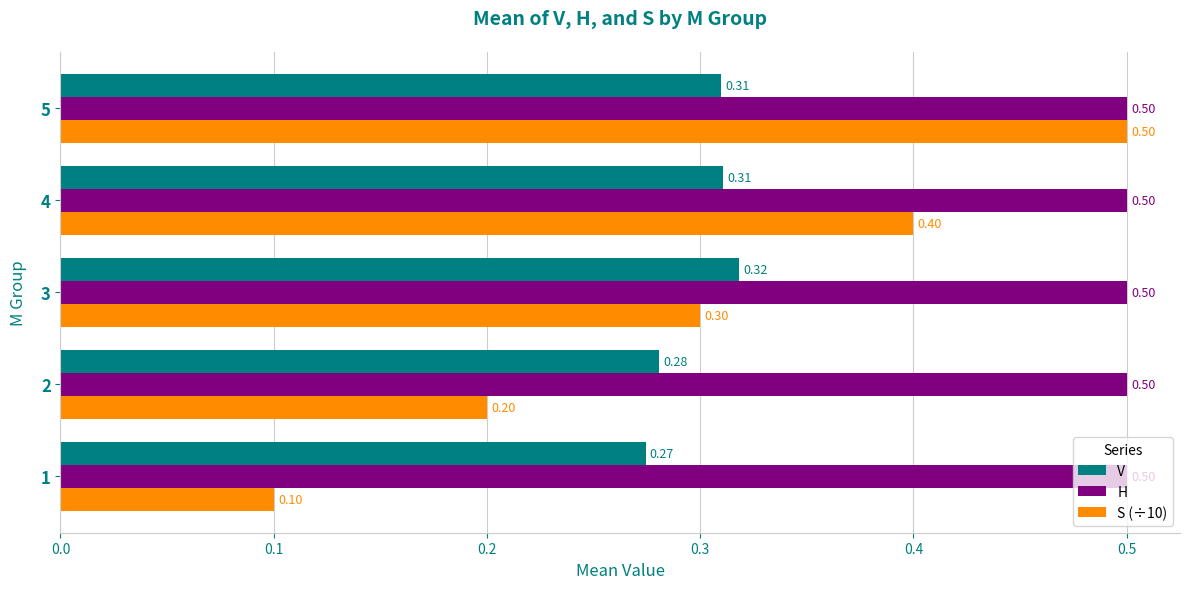

What is the sum of all V values?

1.5